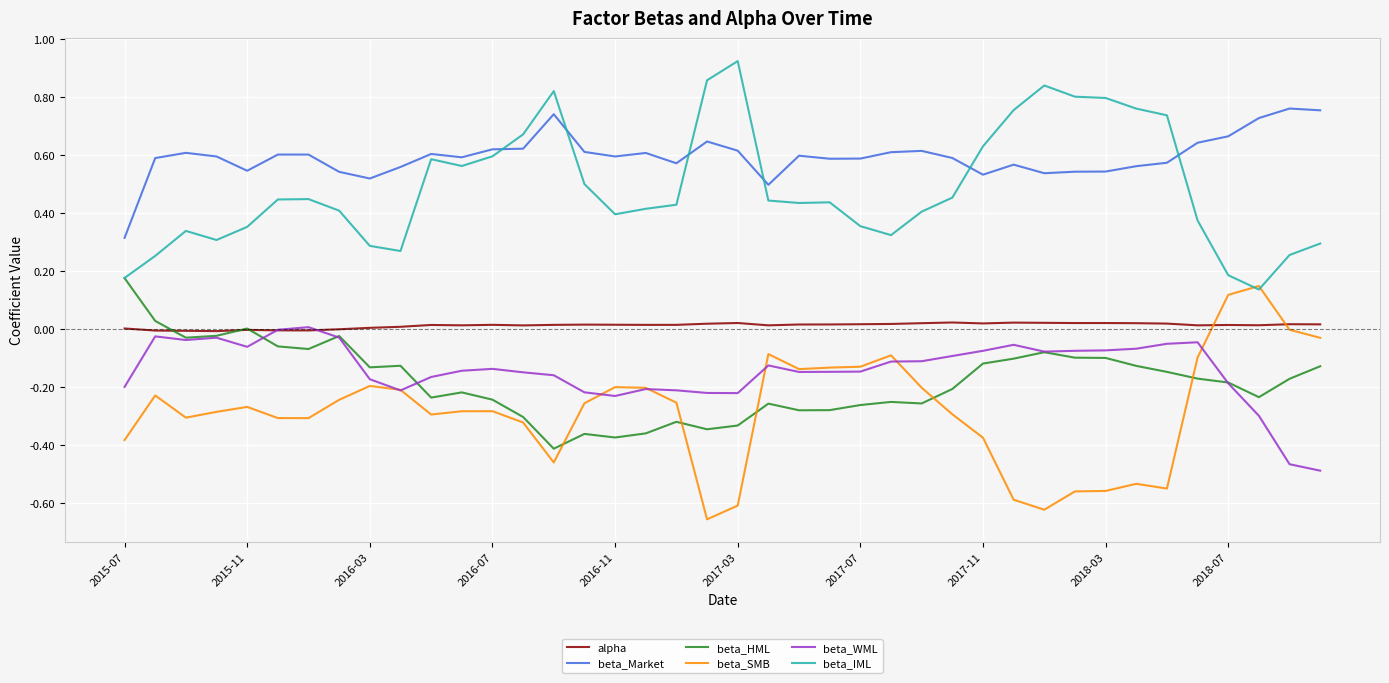

Count the number of categories in the chart.

40